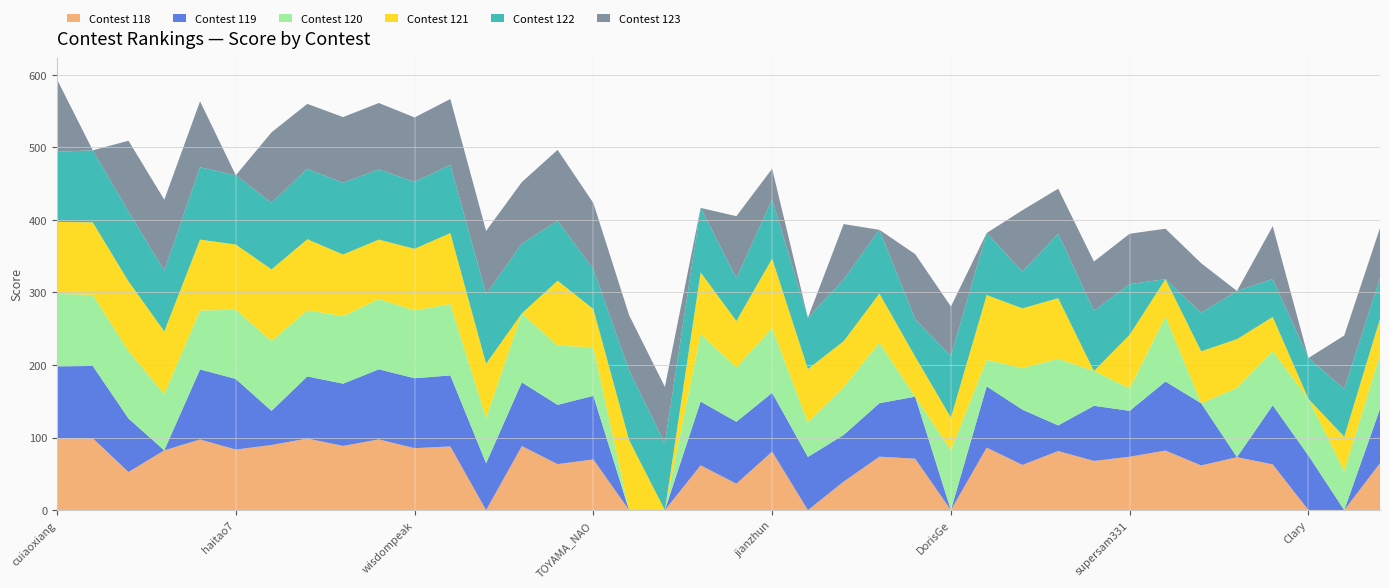

Reading left to right, what are all the values shown in this chart?

Contest 118: 98.9	99.1	52.5	82.4	97.4	83.5	89.8	98.7	88.5	97.5	85.4	87.8	0.0	88.3	63.4	69.9	0.0	0.0	61.8	36.4	80.7	0.0	39.3	73.7	70.9	0.0	86.2	62.3	81.4	67.8	73.6	82.1	61.6	73.0	63.0	0.0	0.0	64.7
Contest 119: 99.3	99.6	73.7	0.0	96.6	97.3	47.0	85.6	85.8	96.6	96.4	97.9	64.6	87.8	81.7	87.7	0.0	0.0	87.8	85.4	81.0	73.3	64.3	73.7	85.5	0.0	84.4	76.2	35.4	76.0	63.3	95.2	85.6	0.0	81.5	75.1	0.0	74.7
Contest 120: 99.9	98.1	92.9	77.6	81.1	95.4	96.3	91.2	93.1	96.8	93.4	98.5	62.3	95.2	81.7	66.7	0.0	0.0	93.0	75.0	89.3	47.3	65.6	83.5	0.0	82.5	36.5	57.3	91.8	48.0	31.0	89.6	0.0	95.4	74.7	78.1	53.7	75.2
Contest 121: 99.2	99.9	96.2	86.5	97.8	89.9	98.8	97.9	84.9	82.0	85.0	97.7	74.9	0.0	89.5	52.9	96.6	0.0	85.1	63.9	95.8	73.9	63.6	67.7	55.2	45.1	89.4	82.3	83.6	0.0	73.9	51.5	71.7	67.3	47.1	0.0	47.5	49.2
Contest 122: 96.6	99.3	96.1	83.7	99.7	95.5	91.8	97.1	99.0	96.7	92.3	94.0	95.8	96.0	82.5	55.0	95.9	91.9	88.9	59.0	81.3	70.6	85.0	87.8	51.6	84.7	85.5	50.6	88.7	83.0	69.8	0.0	53.2	66.4	52.2	56.5	65.8	56.2
Contest 123: 99.8	0.0	97.8	97.7	90.9	0.0	97.1	89.5	90.5	91.6	88.8	90.8	87.2	84.9	97.8	91.1	76.2	78.0	0.0	85.5	42.5	0.0	76.5	0.0	89.7	68.4	0.0	84.7	62.2	67.9	69.4	69.5	68.2	0.0	73.0	0.0	73.7	68.8